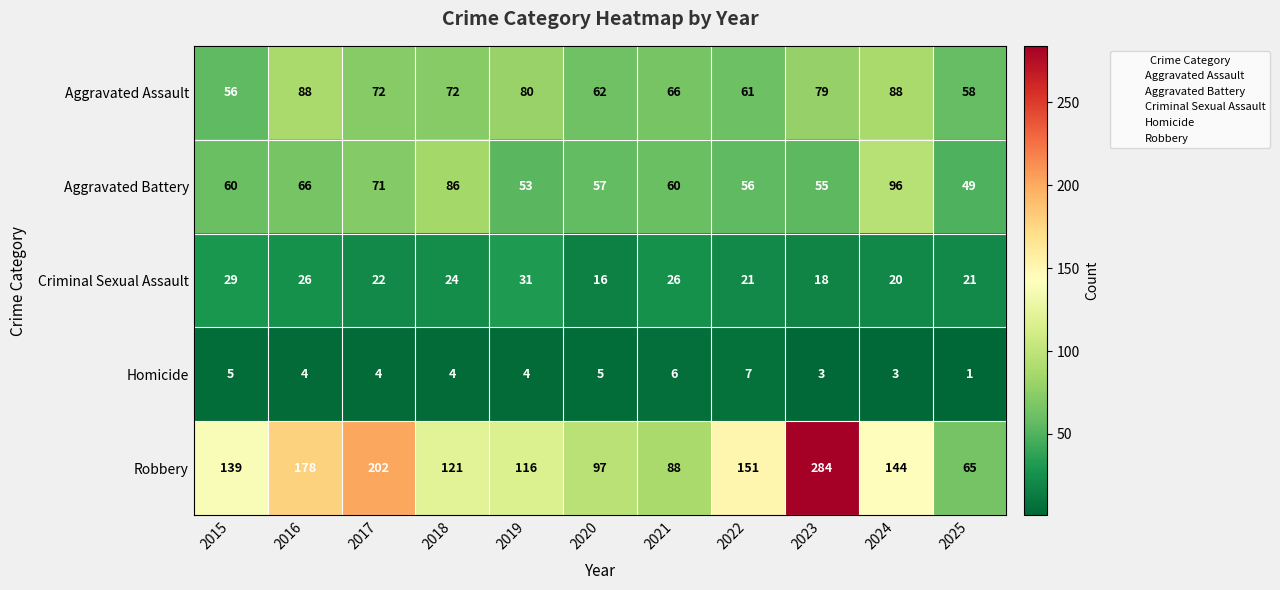

How many data points does each series have?

11